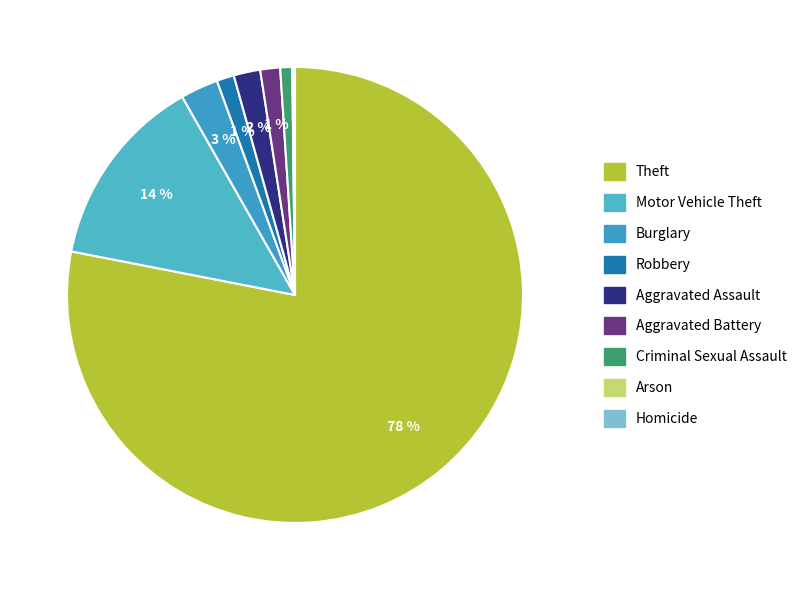

What portion of the pie excludes Theft?

21.9%